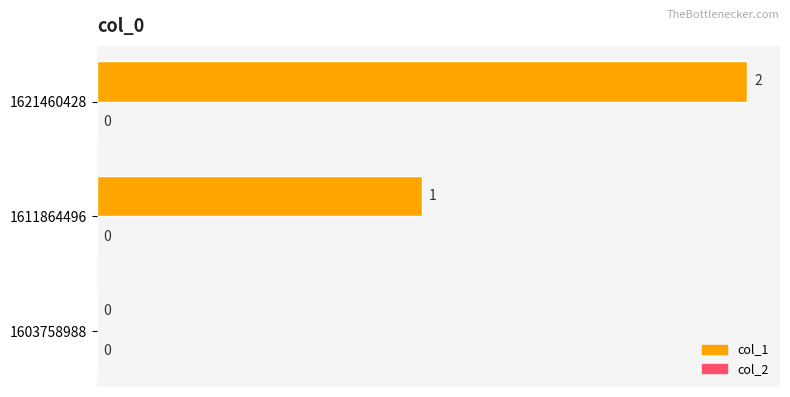

Where is the data nearest to the value 1?

1611864496